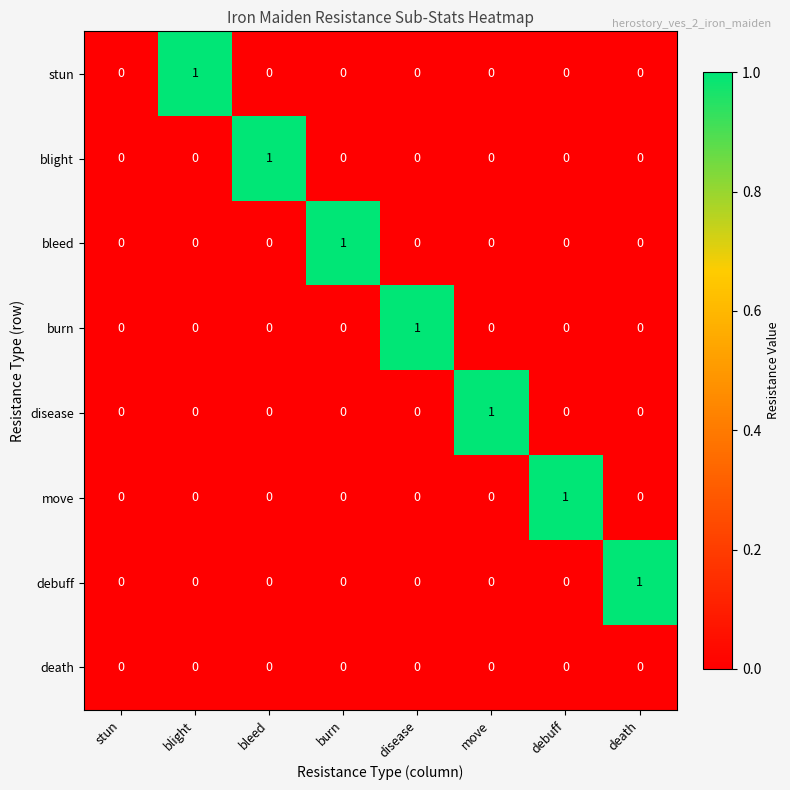

Which series changed the most between stun and disease?

burn